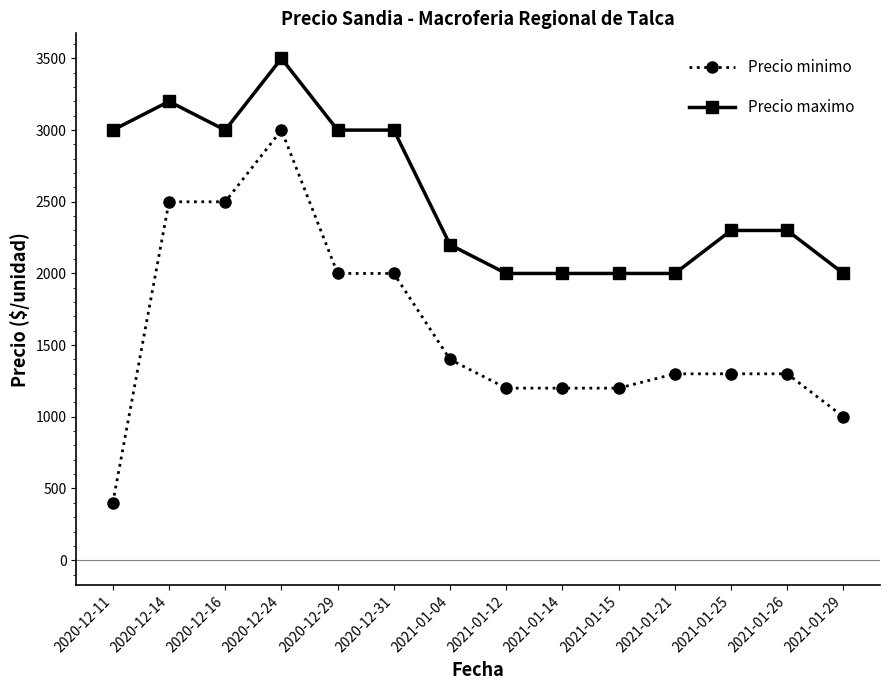

Which series has the largest total across all categories?

Precio maximo